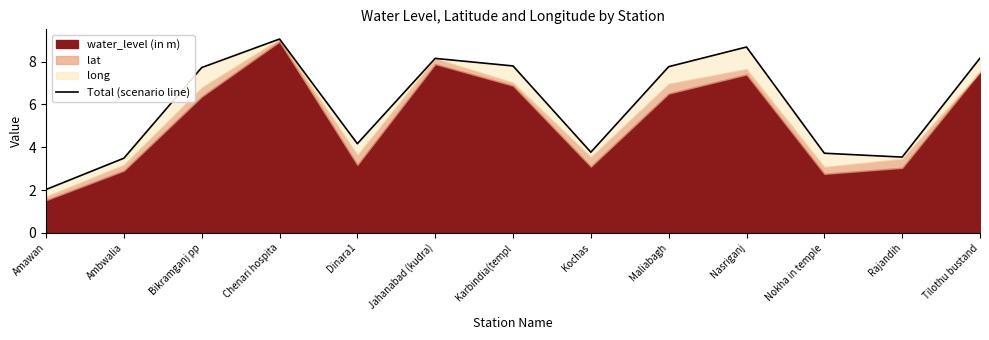

Does the chart have visible grid lines?

No